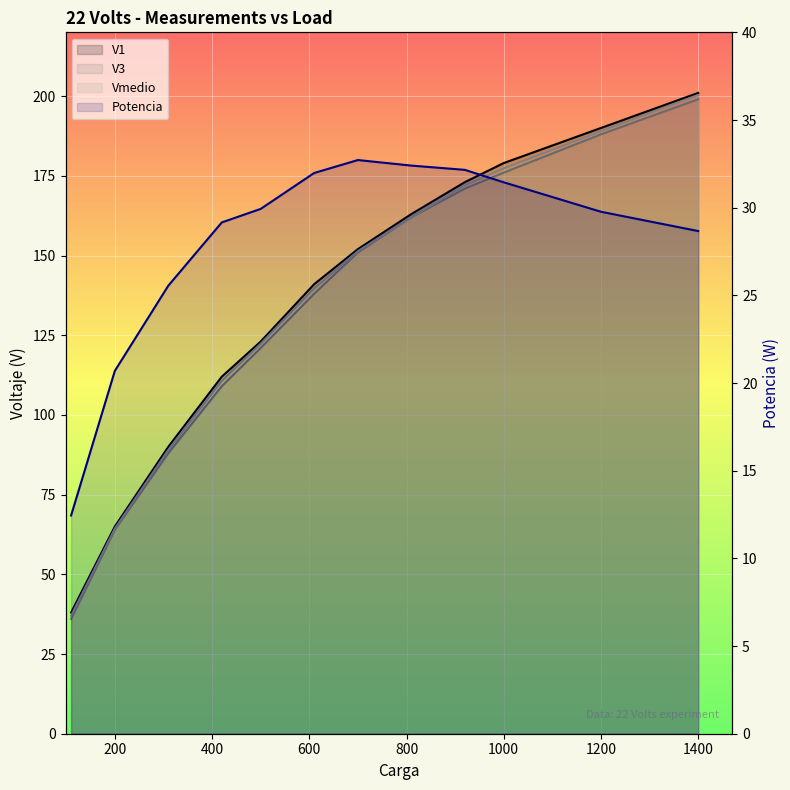

What is the lowest value of the V1 series?

38.0